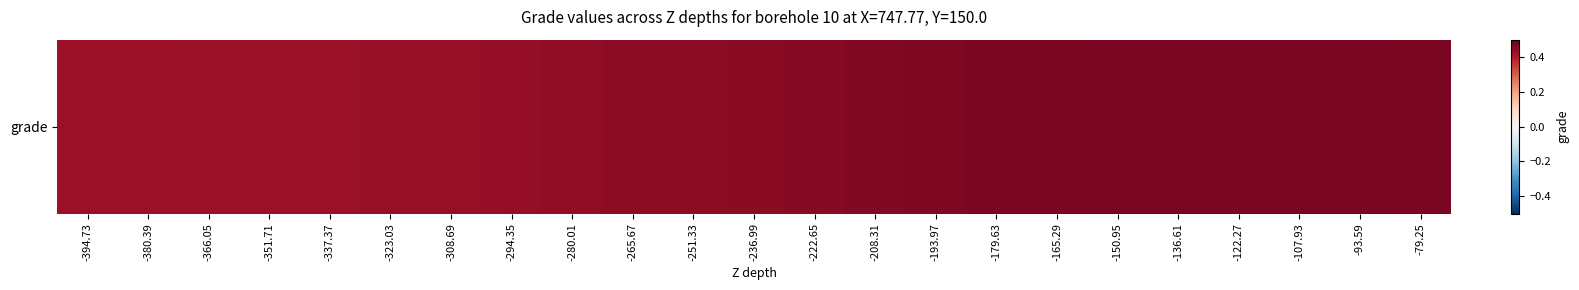

Which category has the lowest value across all series?

-394.73